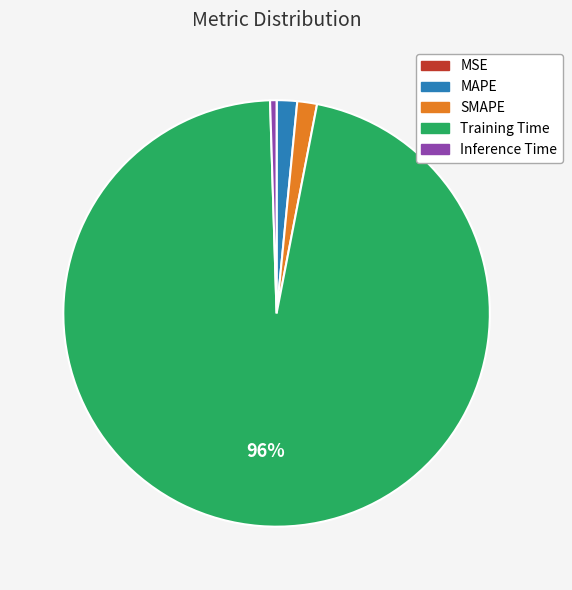

Is it true that MAPE is 2% of the pie?

True